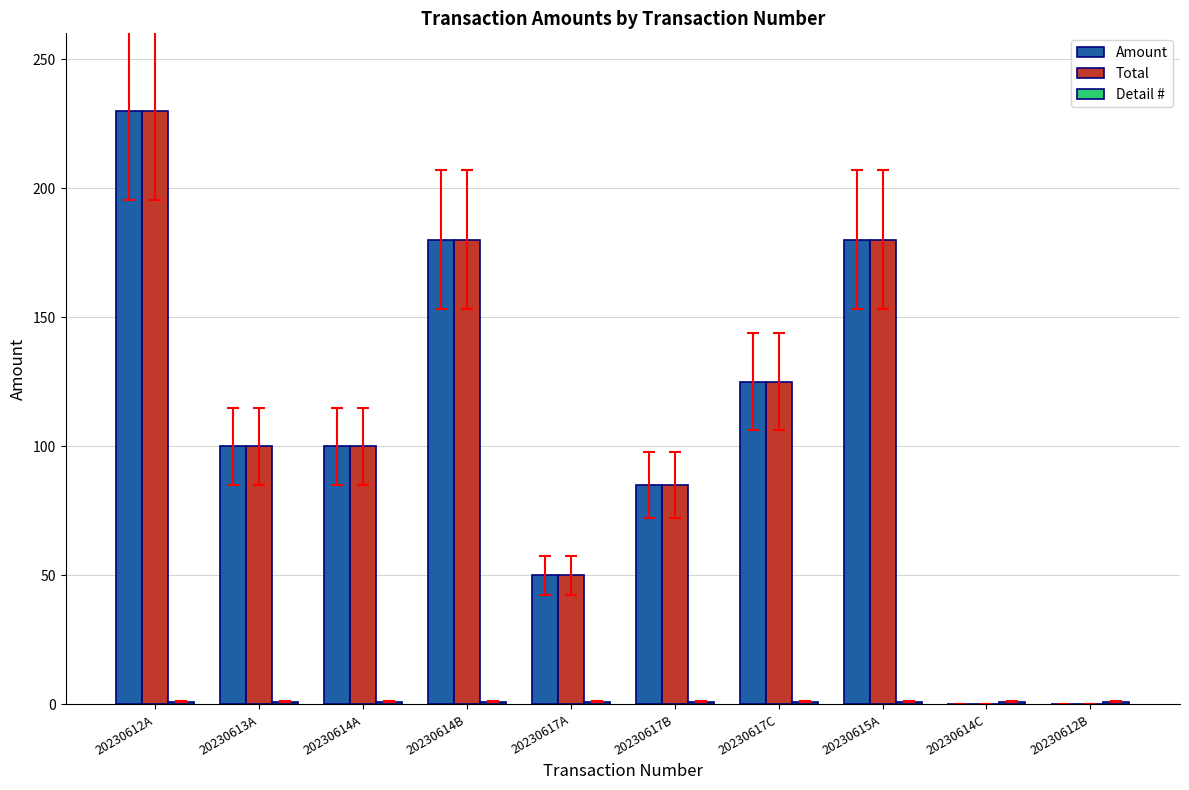

Is the value of Total at 20230612A greater than the value of Amount at 20230614B?

Yes